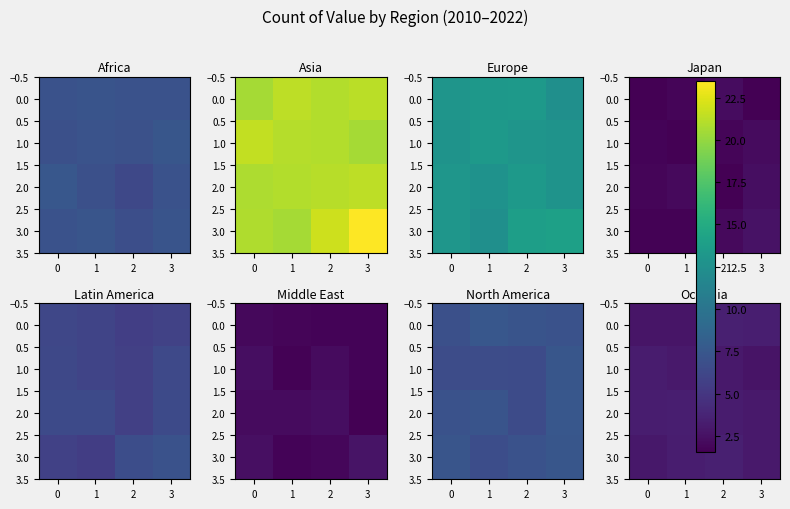

What is the spread (max minus min) of values at 2?

0.7